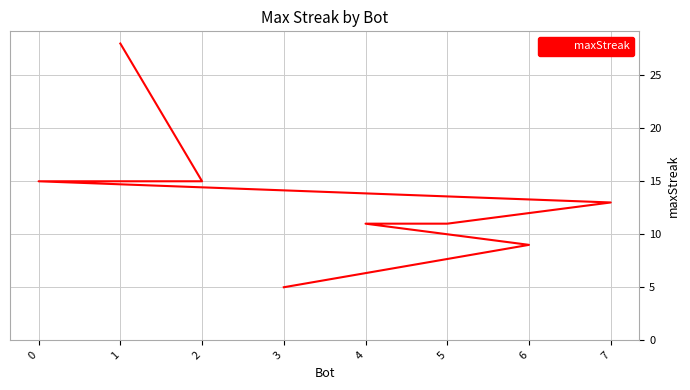

At which category does the chart reach its minimum across all series?

3